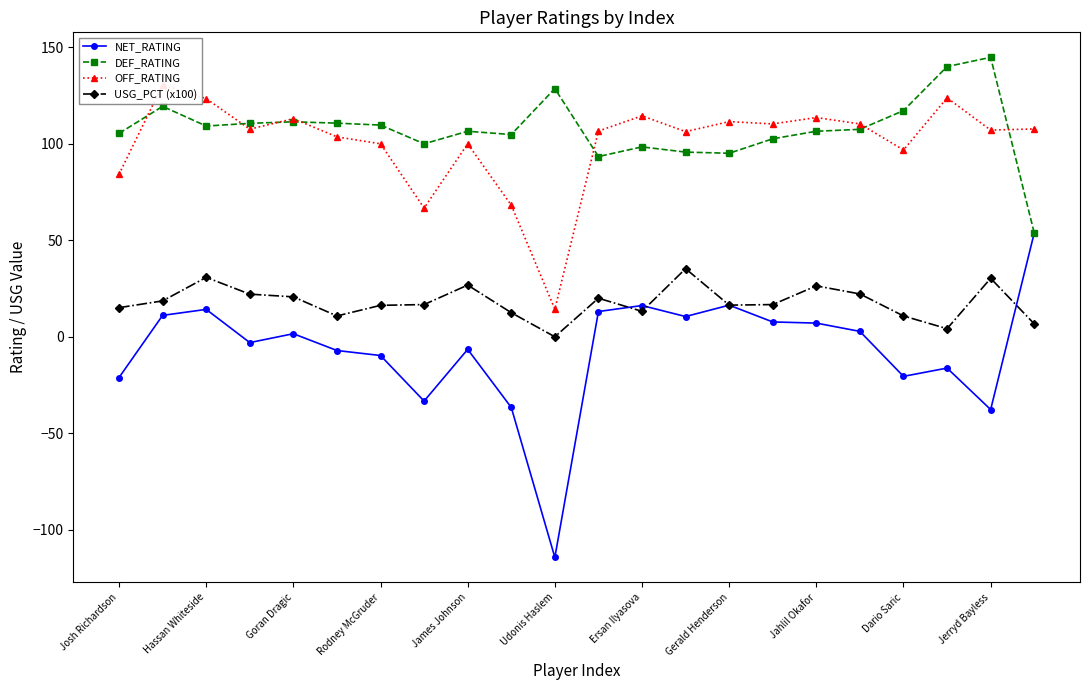

How many values in USG_PCT (x100) are above zero?

21